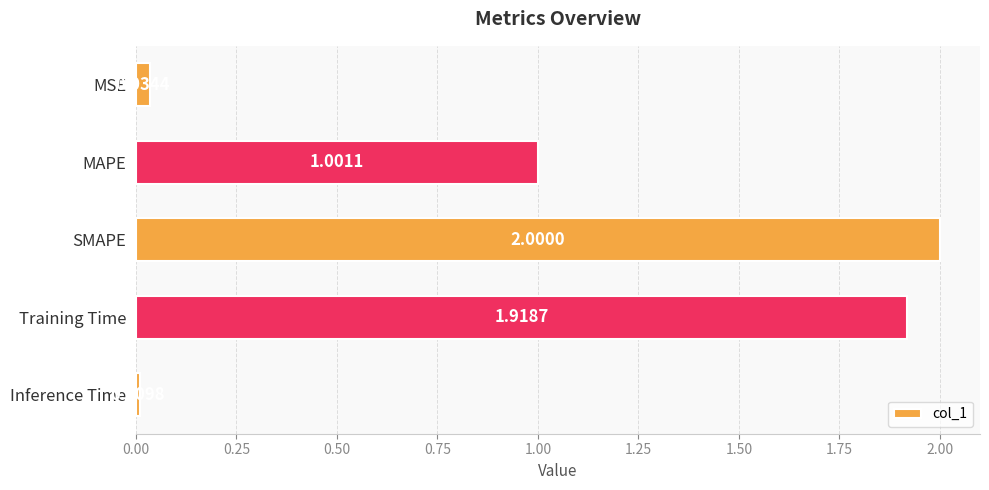

What is the label of the 3rd bar from the top?

SMAPE